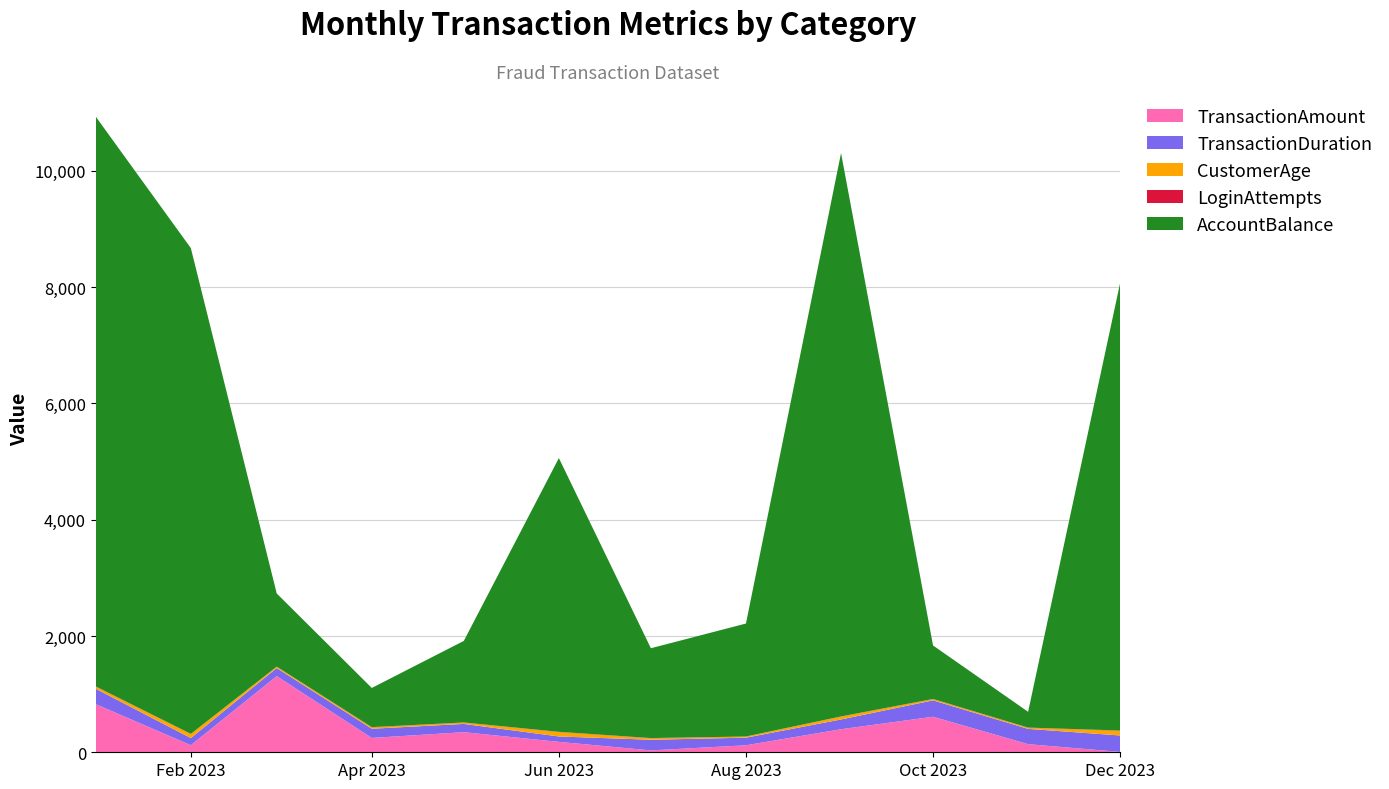

Reading left to right, extract all data points from this chart.

TransactionAmount: 2023-01=827.1	2023-02=121.8	2023-03=1309.8	2023-04=246.9	2023-05=345.8	2023-06=178.9	2023-07=32.5	2023-08=120.2	2023-09=396.4	2023-10=611.1	2023-11=139.6	2023-12=6.3
TransactionDuration: 2023-01=265.0	2023-02=123.0	2023-03=139.0	2023-04=158.0	2023-05=142.0	2023-06=93.0	2023-07=183.0	2023-08=131.0	2023-09=168.0	2023-10=282.0	2023-11=263.0	2023-12=283.0
CustomerAge: 2023-01=36.0	2023-02=69.0	2023-03=23.0	2023-04=23.0	2023-05=22.0	2023-06=76.0	2023-07=25.0	2023-08=18.0	2023-09=49.0	2023-10=20.0	2023-11=19.0	2023-12=80.0
LoginAttempts: 2023-01=4.0	2023-02=3.0	2023-03=1.0	2023-04=5.0	2023-05=3.0	2023-06=4.0	2023-07=4.0	2023-08=2.0	2023-09=3.0	2023-10=4.0	2023-11=3.0	2023-12=5.0
AccountBalance: 2023-01=9800.2	2023-02=8354.5	2023-03=1258.9	2023-04=673.4	2023-05=1402.5	2023-06=4708.3	2023-07=1544.9	2023-08=1943.1	2023-09=9690.1	2023-10=919.8	2023-11=271.8	2023-12=7697.7